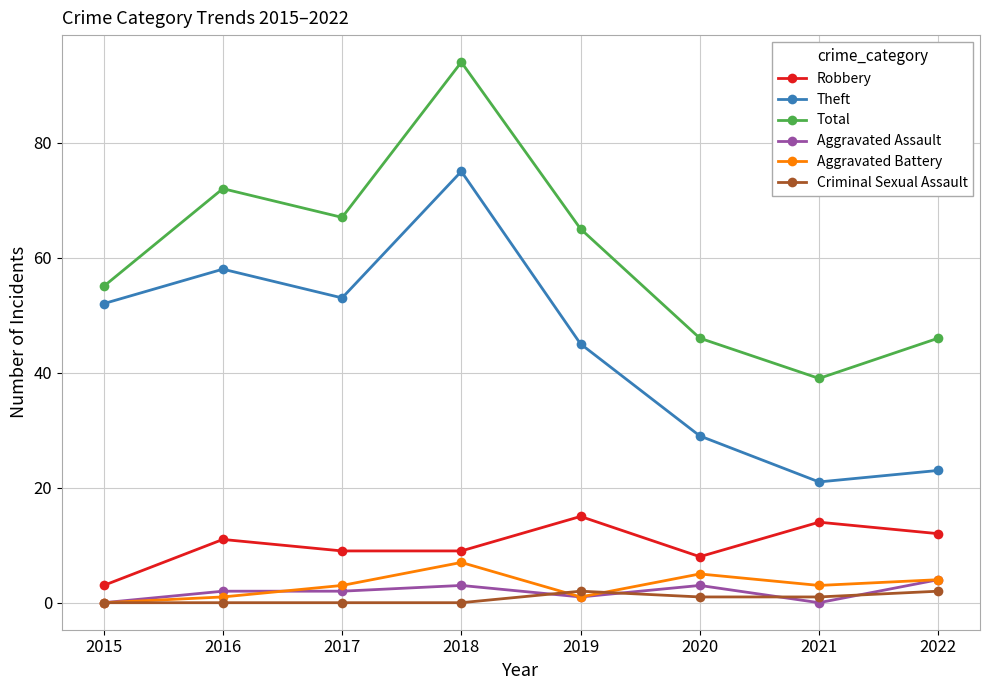

At which category does Robbery reach its first local peak?

2016